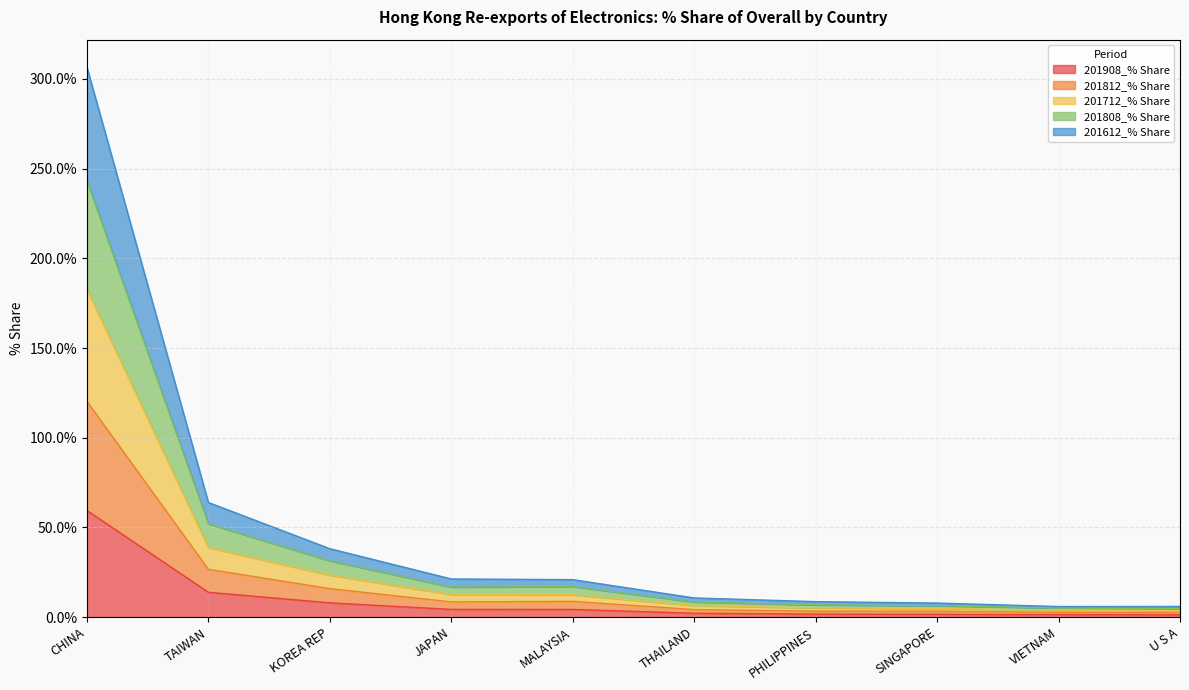

What is the highest value of the 201908_% Share series?

59.5